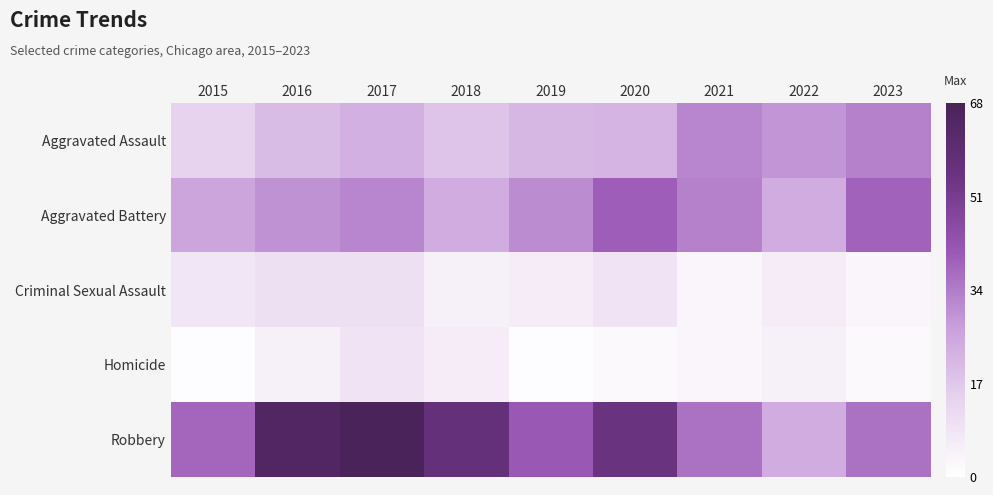

Between 2017 and 2023, which series saw the biggest shift?

Robbery